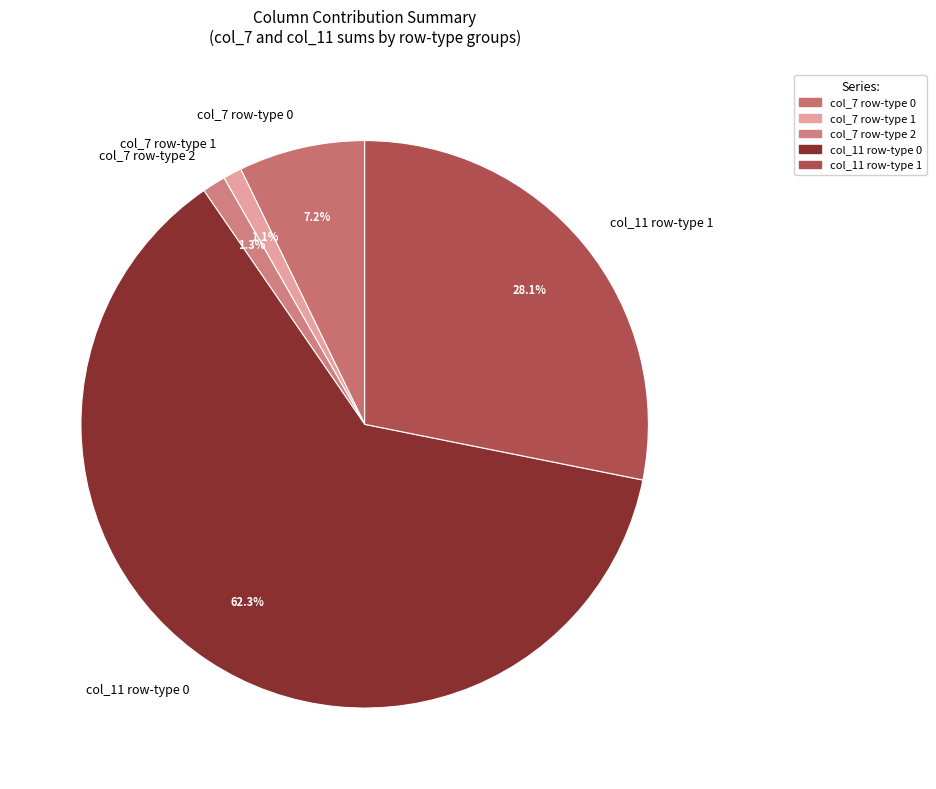

Between col_11 row-type 1 and col_7 row-type 1, which is larger?

col_11 row-type 1